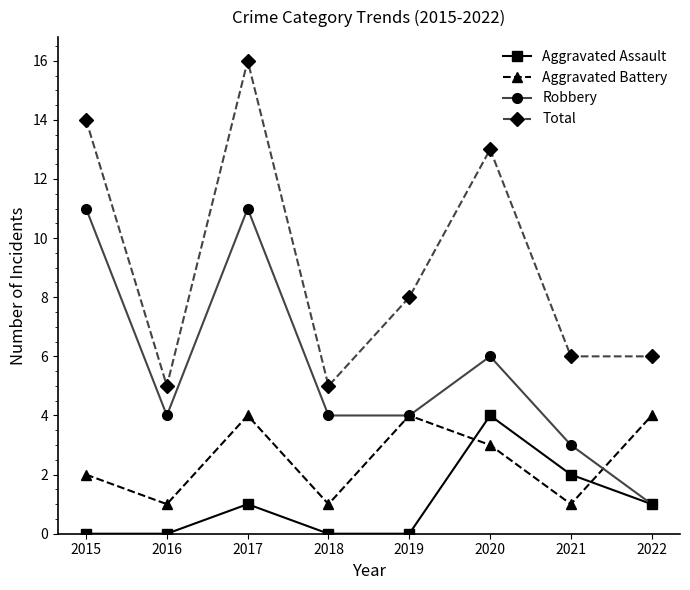

Reading left to right, extract all data points from this chart.

Aggravated Assault: 0	0	1	0	0	4	2	1
Aggravated Battery: 2	1	4	1	4	3	1	4
Robbery: 11	4	11	4	4	6	3	1
Total: 14	5	16	5	8	13	6	6